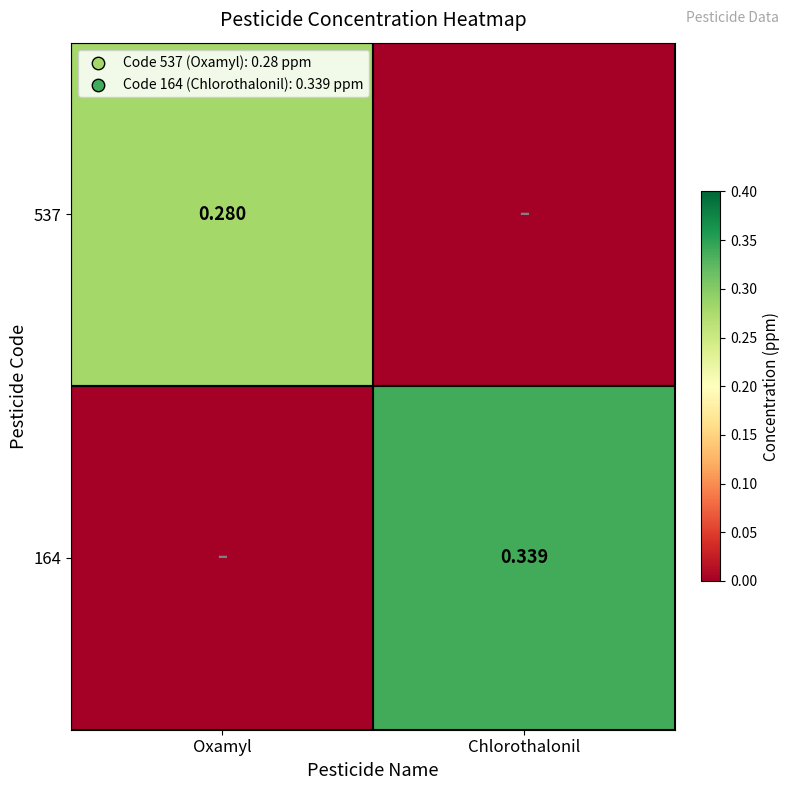

Between Chlorothalonil and Oxamyl, which is larger?

Oxamyl